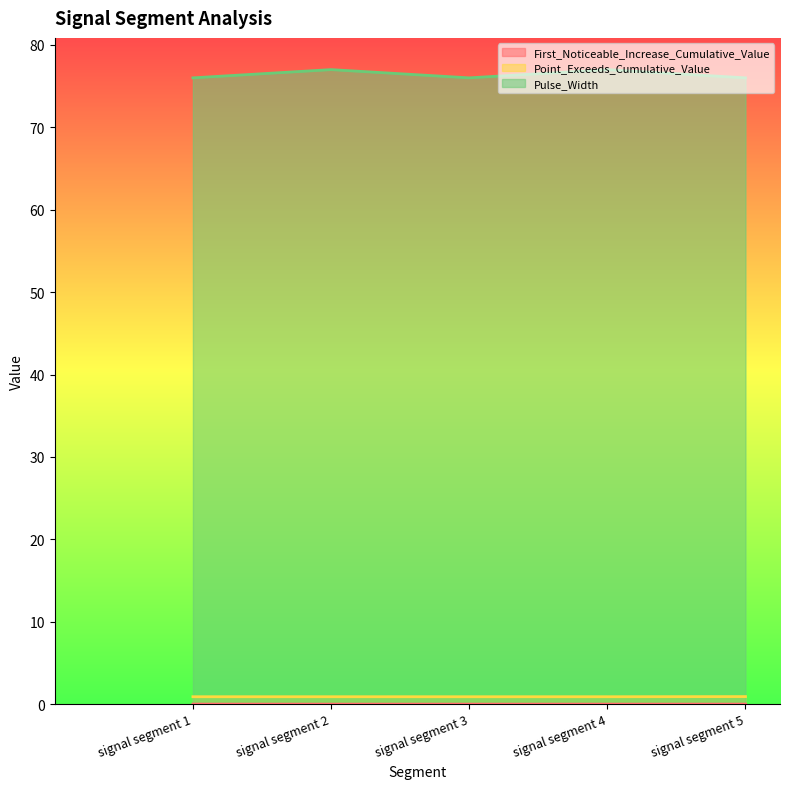

Is the value of First_Noticeable_Increase_Cumulative_Value at signal segment 5 greater than the value of Point_Exceeds_Cumulative_Value at signal segment 3?

No